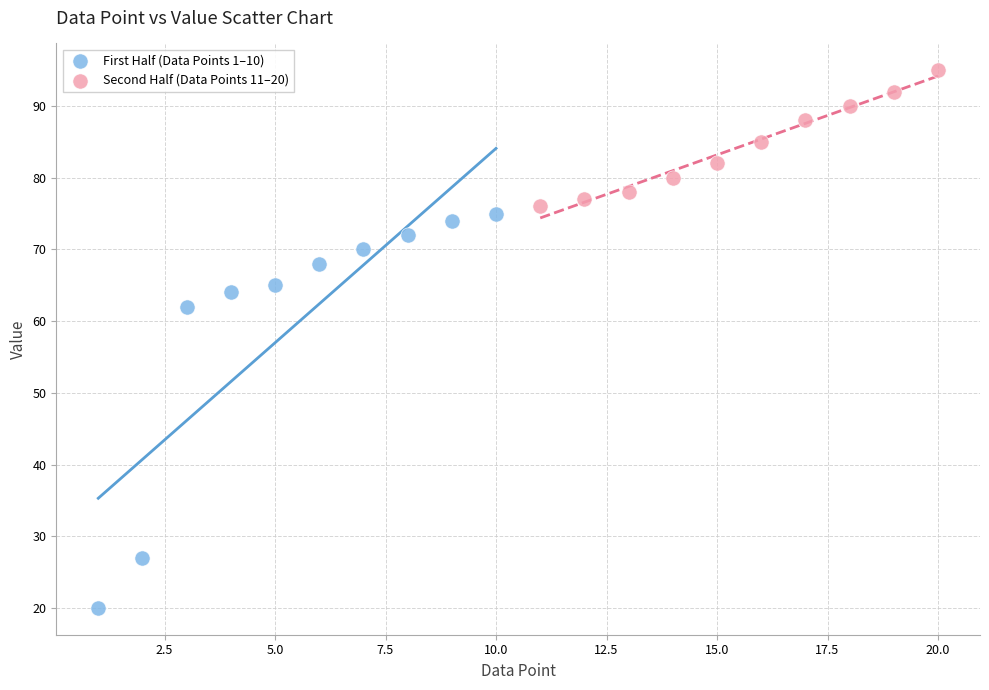

Which series contains the lowest Y value?

First Half (Data Points 1–10)